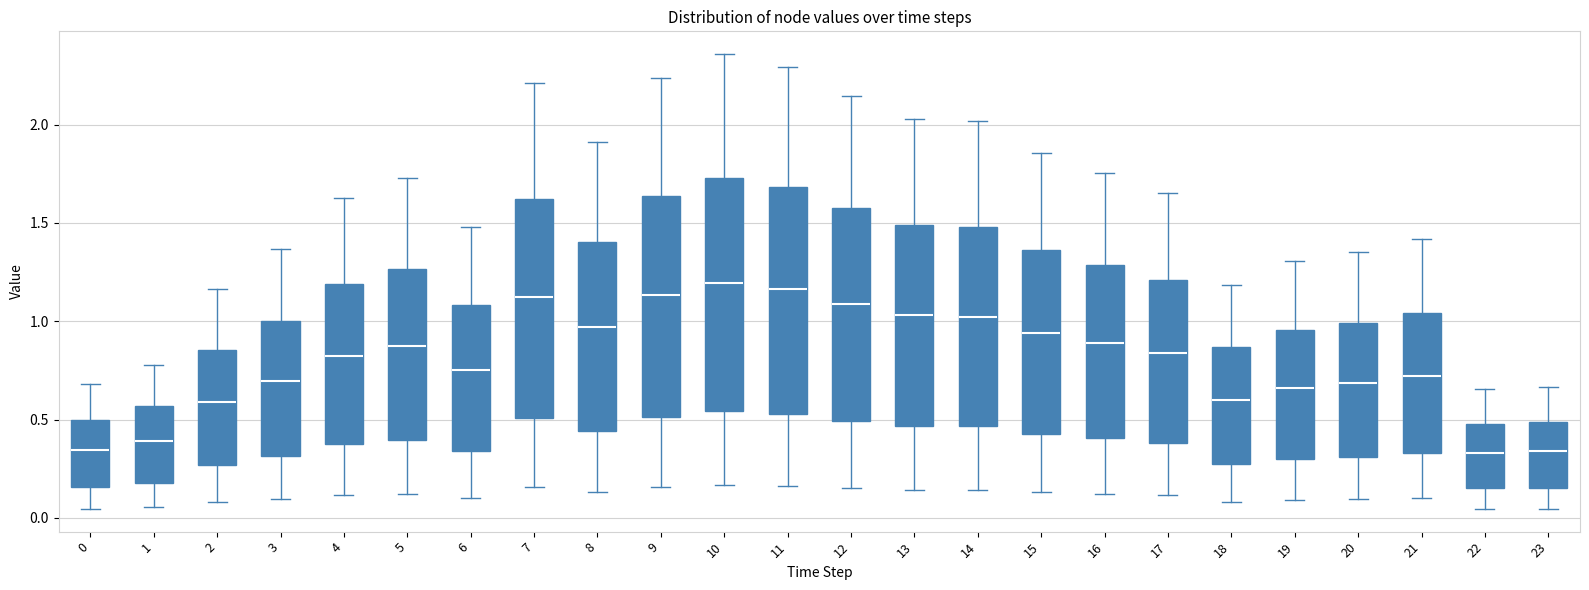

Reading left to right, transcribe this box plot: for each box, give where its median line is, the range the box spans, and where its two whiskers end, as read against the y-axis. The values are not printed on the chart, so give them approximately, as read against the axis.

0: median 0.35, box 0.15 to 0.50, whiskers 0.05 to 0.70
1: median 0.40, box 0.20 to 0.55, whiskers 0.05 to 0.80
2: median 0.60, box 0.25 to 0.85, whiskers 0.10 to 1.15
3: median 0.70, box 0.30 to 1.00, whiskers 0.10 to 1.35
4: median 0.85, box 0.35 to 1.20, whiskers 0.10 to 1.65
5: median 0.90, box 0.40 to 1.25, whiskers 0.10 to 1.75
6: median 0.75, box 0.35 to 1.10, whiskers 0.10 to 1.50
7: median 1.10, box 0.50 to 1.60, whiskers 0.15 to 2.20
8: median 0.95, box 0.45 to 1.40, whiskers 0.15 to 1.90
9: median 1.15, box 0.50 to 1.65, whiskers 0.15 to 2.25
10: median 1.20, box 0.55 to 1.75, whiskers 0.15 to 2.35
11: median 1.15, box 0.55 to 1.70, whiskers 0.15 to 2.30
12: median 1.10, box 0.50 to 1.55, whiskers 0.15 to 2.15
13: median 1.05, box 0.45 to 1.50, whiskers 0.15 to 2.05
14: median 1.00, box 0.45 to 1.50, whiskers 0.15 to 2.00
15: median 0.95, box 0.45 to 1.35, whiskers 0.15 to 1.85
16: median 0.90, box 0.40 to 1.30, whiskers 0.10 to 1.75
17: median 0.85, box 0.40 to 1.20, whiskers 0.10 to 1.65
18: median 0.60, box 0.25 to 0.85, whiskers 0.10 to 1.20
19: median 0.65, box 0.30 to 0.95, whiskers 0.10 to 1.30
20: median 0.70, box 0.30 to 1.00, whiskers 0.10 to 1.35
21: median 0.70, box 0.35 to 1.05, whiskers 0.10 to 1.40
22: median 0.35, box 0.15 to 0.50, whiskers 0.05 to 0.65
23: median 0.35, box 0.15 to 0.50, whiskers 0.05 to 0.65